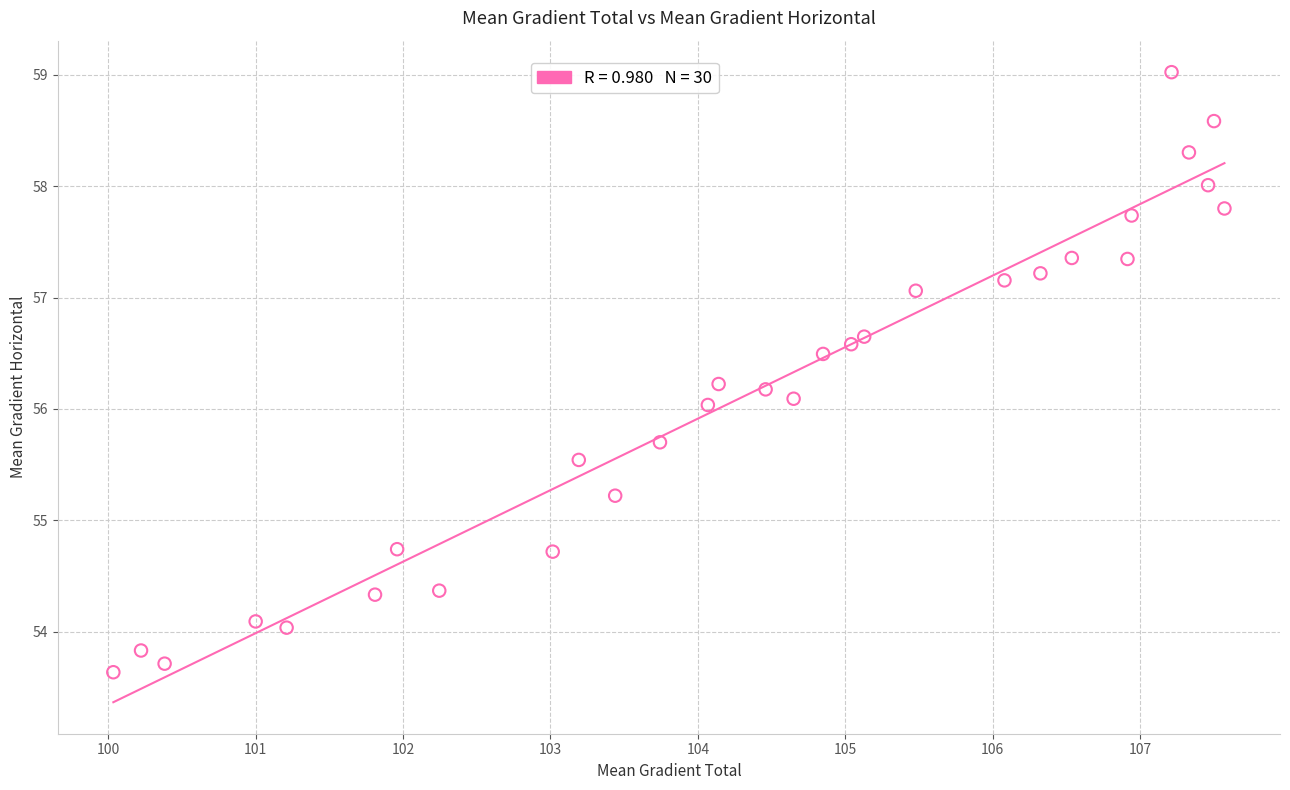

What is the range of X values (max minus min)?

7.5